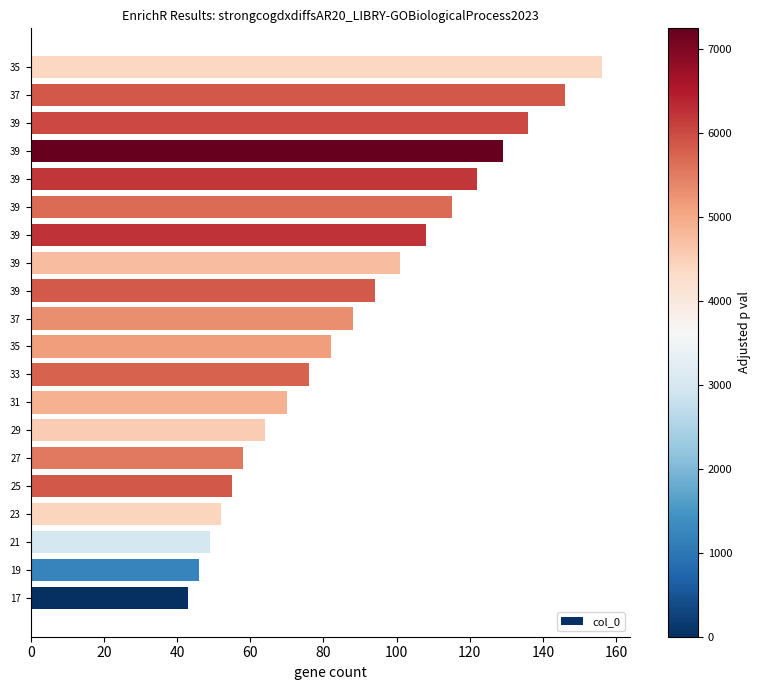

Does the chart contain any negative values?

No